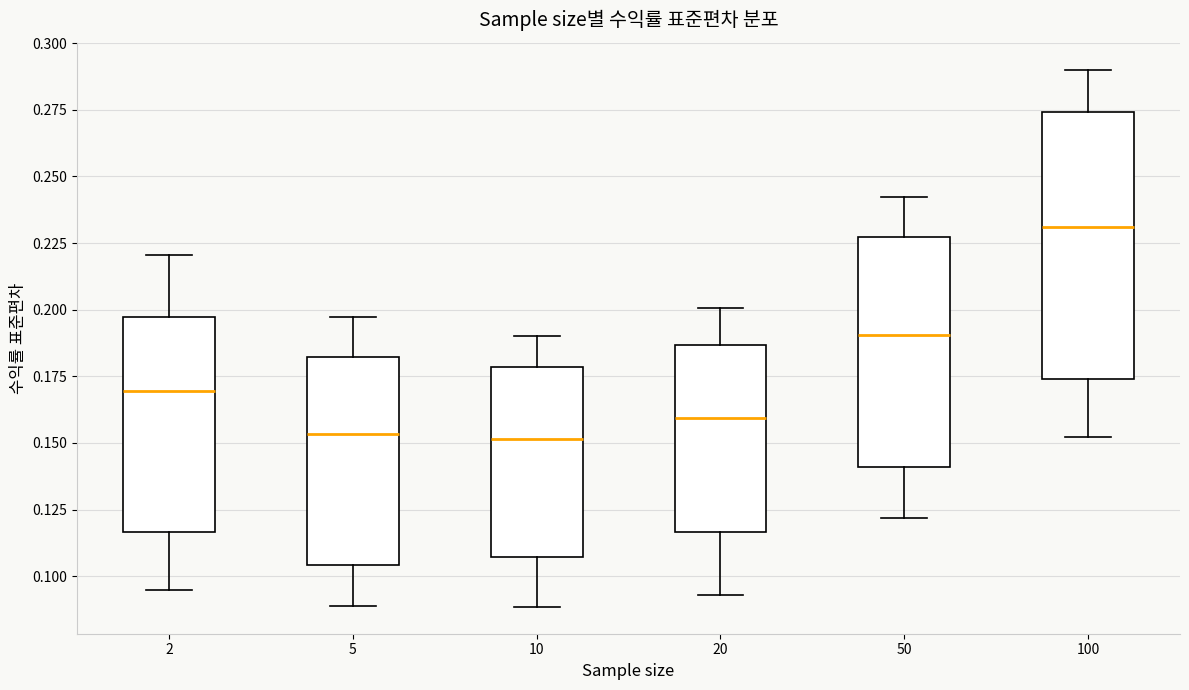

Comparing the boxes themselves (not the whiskers), which one is the tallest?

100